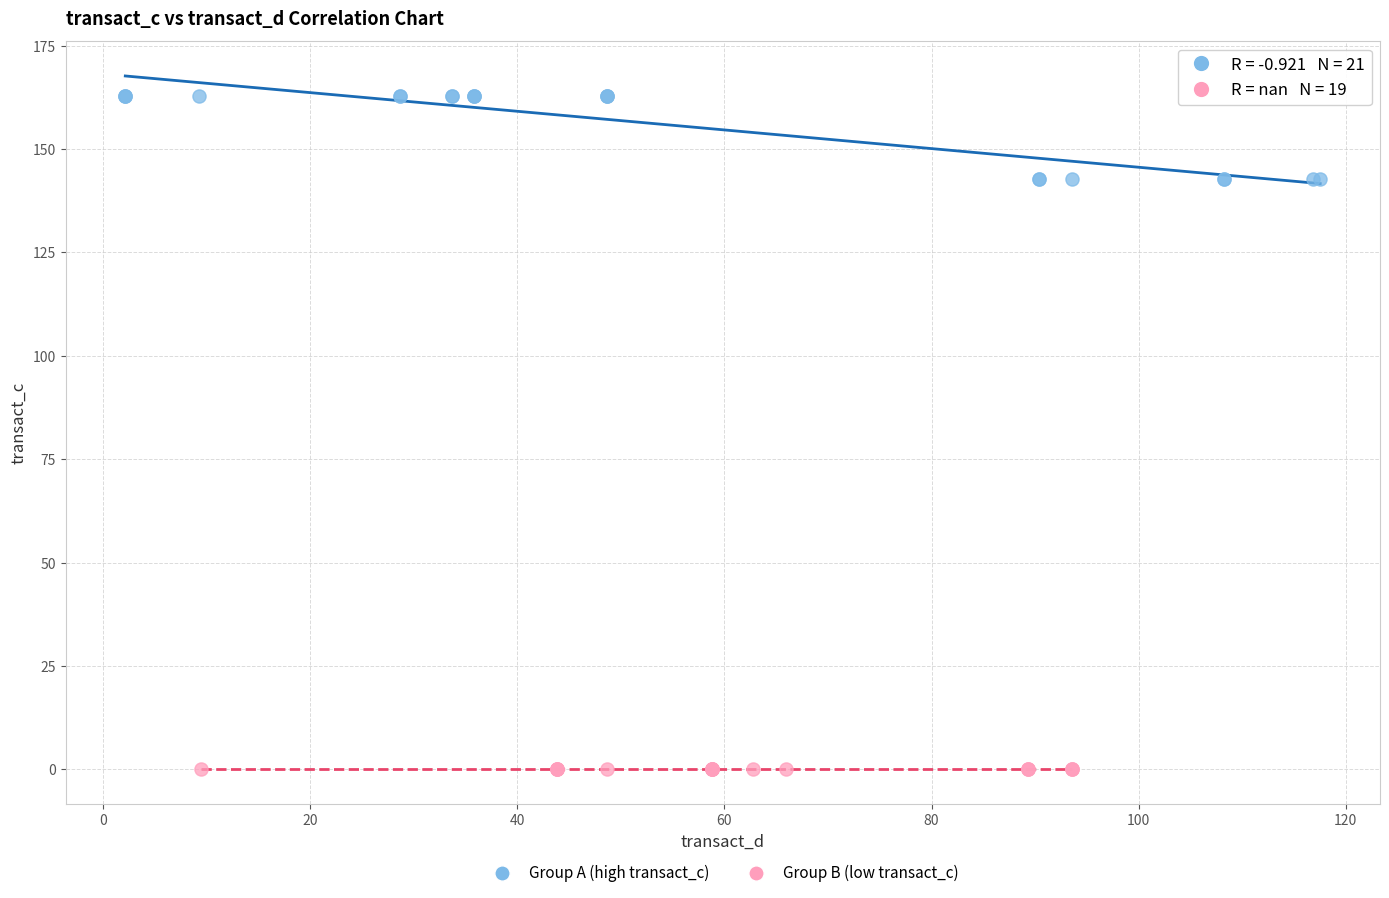

What are all the series names shown in the legend?

Group A (high transact_c), Group B (low transact_c)